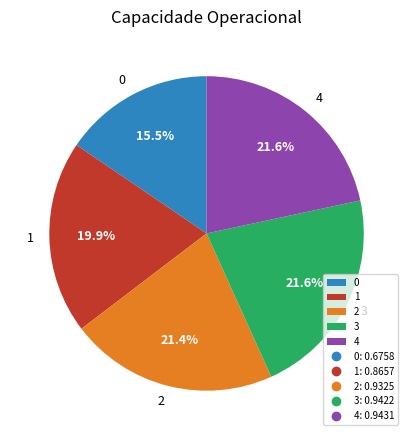

Do 3 and 4 together represent more than half of the pie?

No